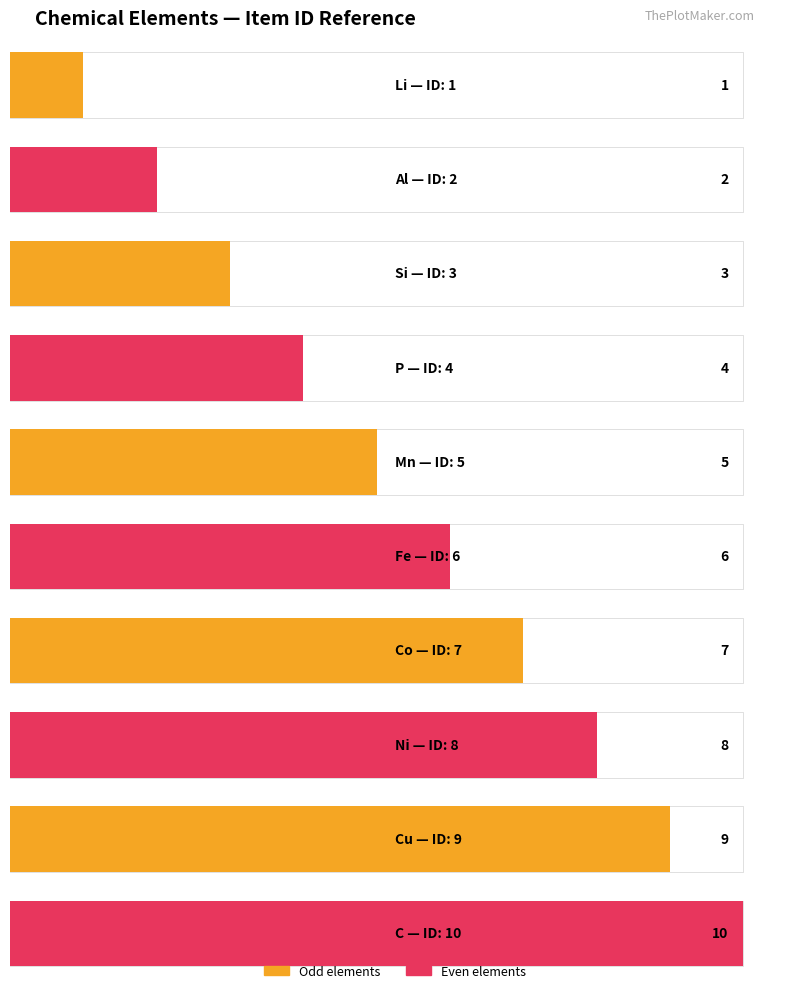

What is the difference between the maximum and minimum values?

9